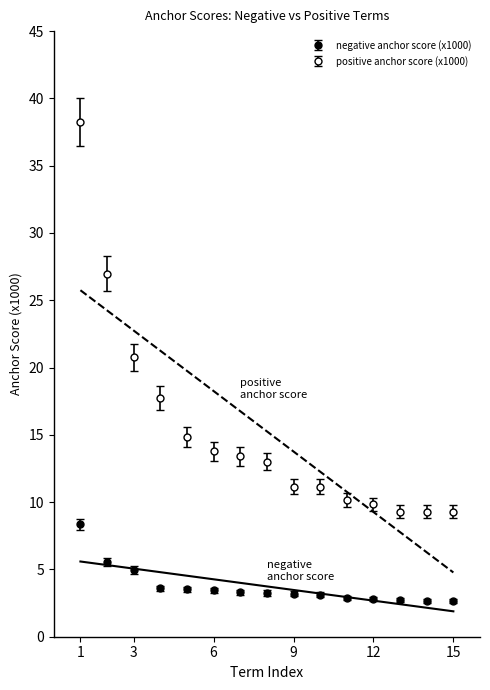

What is the minimum value shown in the chart?

2.7